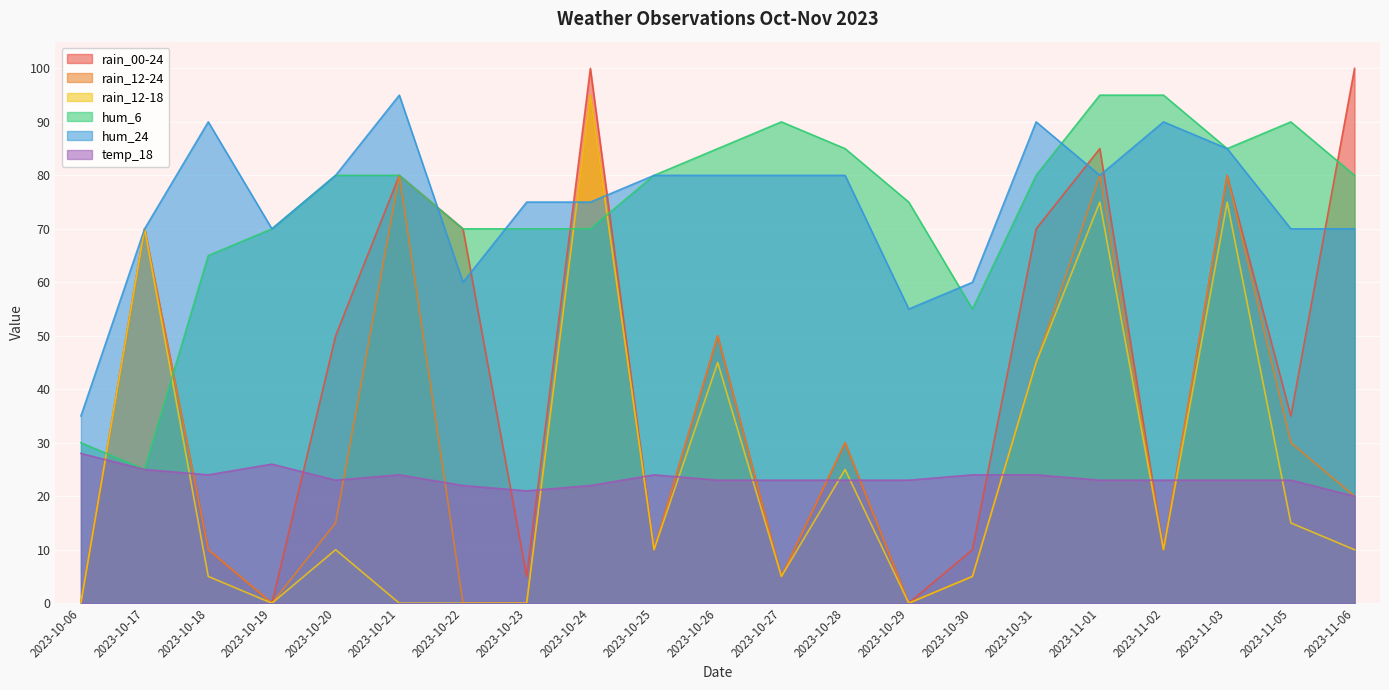

The hum_24 series shows 80 at 2023-10-25. True or false?

True